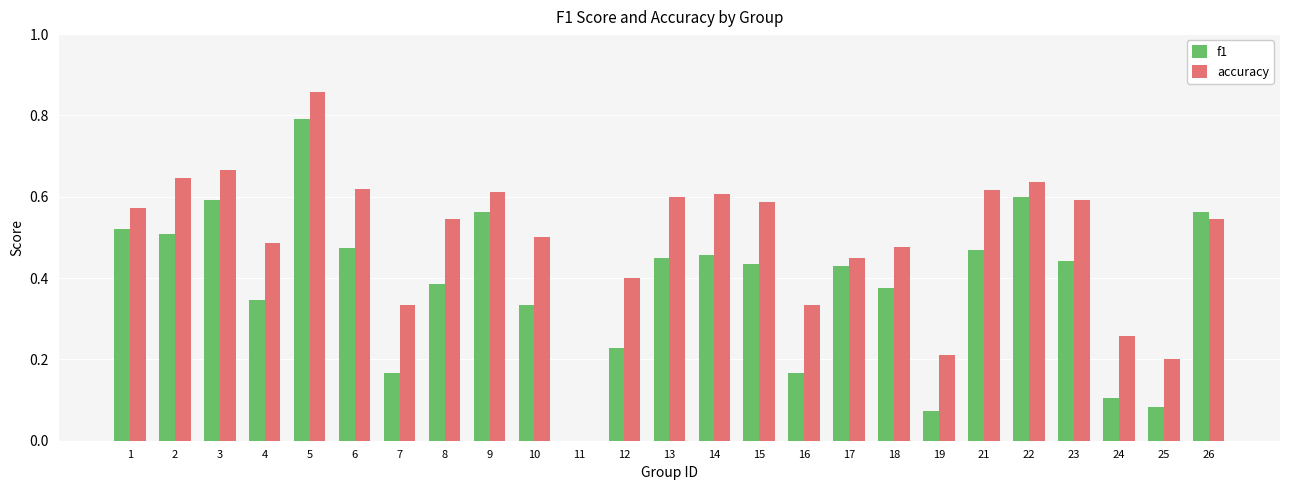

Which series has the largest range (max minus min)?

accuracy